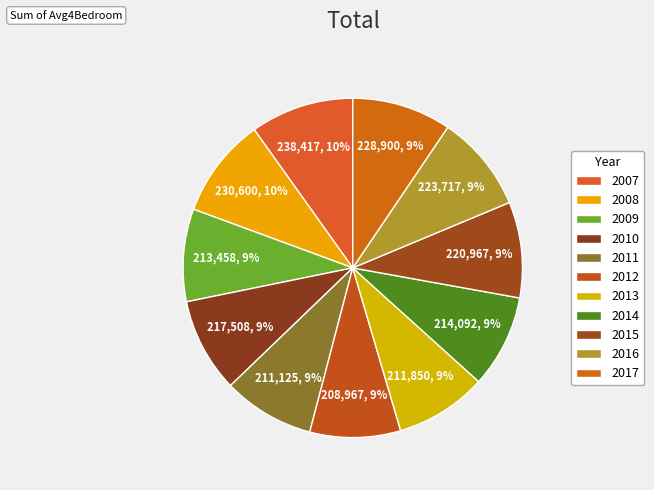

True or false: 2014 accounts for 1% of the total.

False